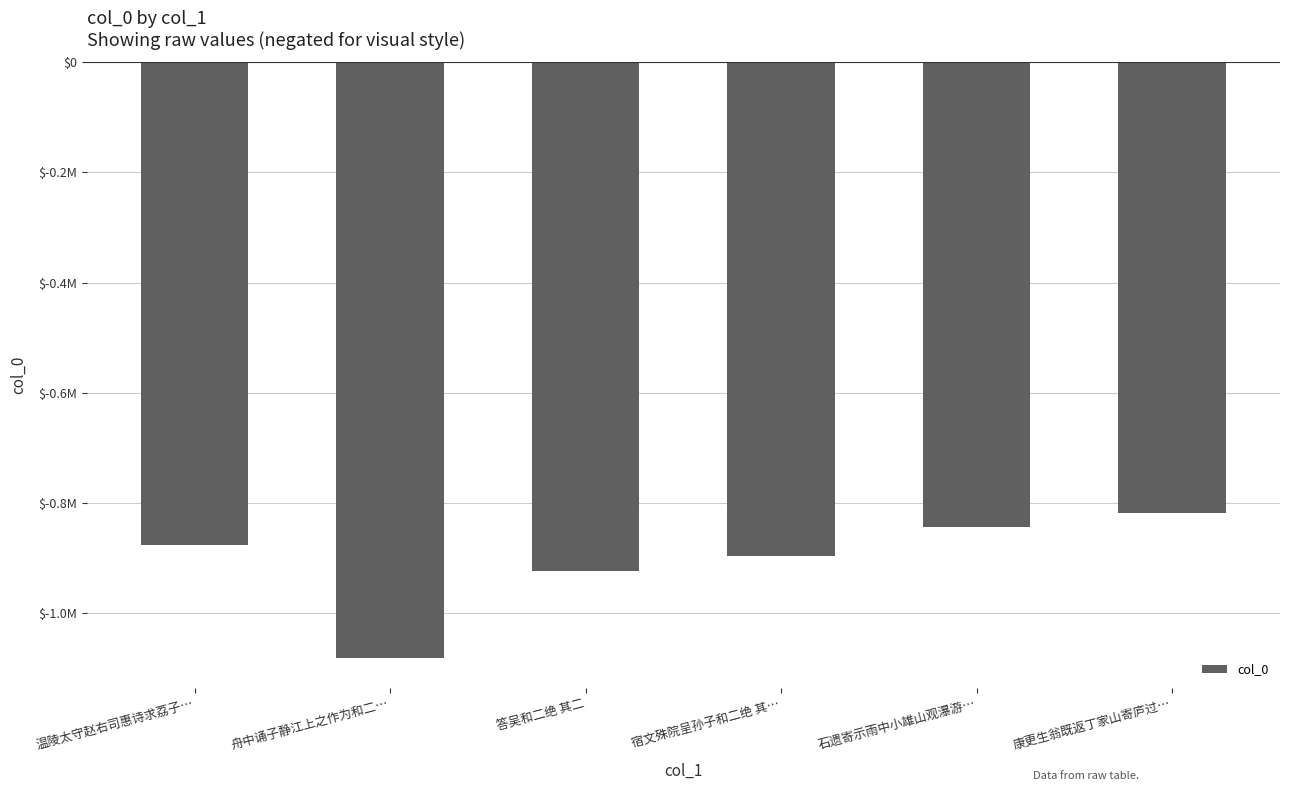

The value at 宿文殊院呈孙子和二绝 其… is -563856. True or false?

False